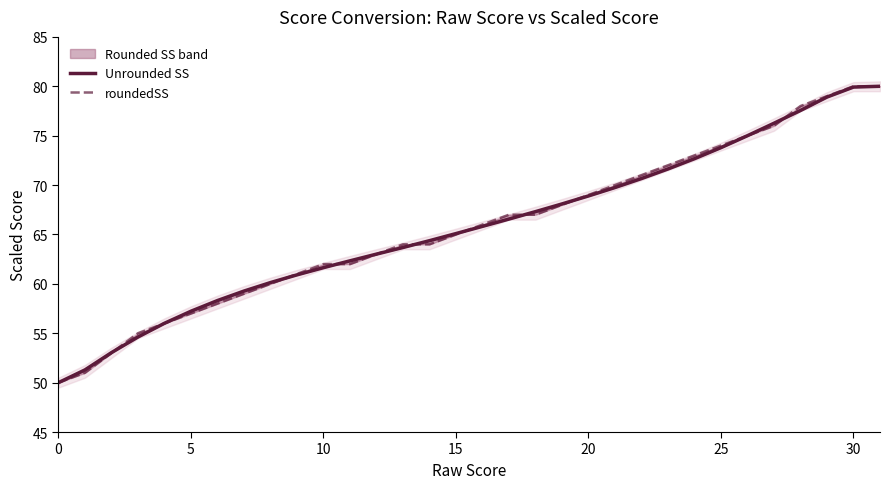

What is the difference between the maximum and minimum values in the Unrounded SS series?

30.0